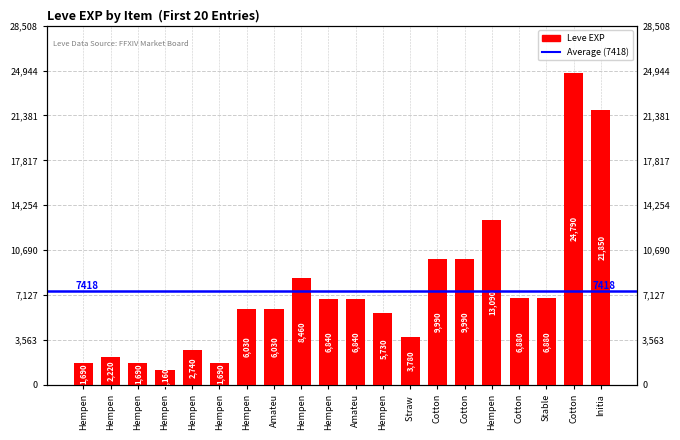

Does the chart contain any negative values?

No